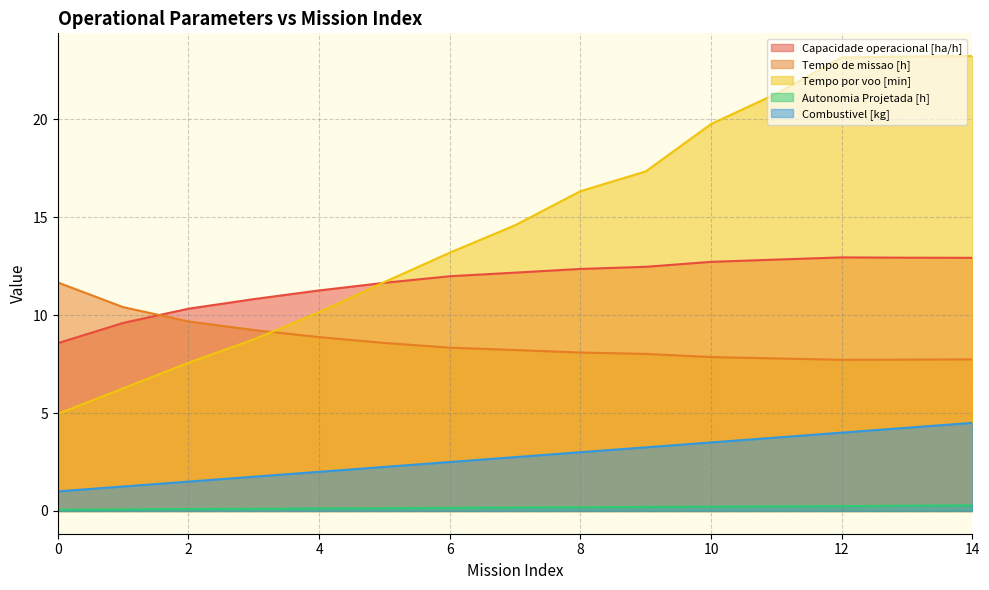

Reading right to left, what are all the values shown in this chart?

Capacidade operacional [ha/h]: 14=12.9	13=12.9	12=12.9	11=12.8	10=12.7	9=12.5	8=12.4	7=12.2	6=12.0	5=11.7	4=11.3	3=10.8	2=10.3	1=9.6	0=8.6
Tempo de missao [h]: 14=7.7	13=7.7	12=7.7	11=7.8	10=7.9	9=8.0	8=8.1	7=8.2	6=8.3	5=8.6	4=8.9	3=9.2	2=9.7	1=10.4	0=11.7
Tempo por voo [min]: 14=23.2	13=23.2	12=23.2	11=21.3	10=19.8	9=17.3	8=16.3	7=14.6	6=13.2	5=11.7	4=10.2	3=8.8	2=7.6	1=6.3	0=5.0
Autonomia Projetada [h]: 14=0.3	13=0.3	12=0.2	11=0.2	10=0.2	9=0.2	8=0.2	7=0.2	6=0.2	5=0.1	4=0.1	3=0.1	2=0.1	1=0.1	0=0.1
Combustivel [kg]: 14=4.5	13=4.2	12=4.0	11=3.8	10=3.5	9=3.2	8=3.0	7=2.8	6=2.5	5=2.2	4=2.0	3=1.8	2=1.5	1=1.2	0=1.0